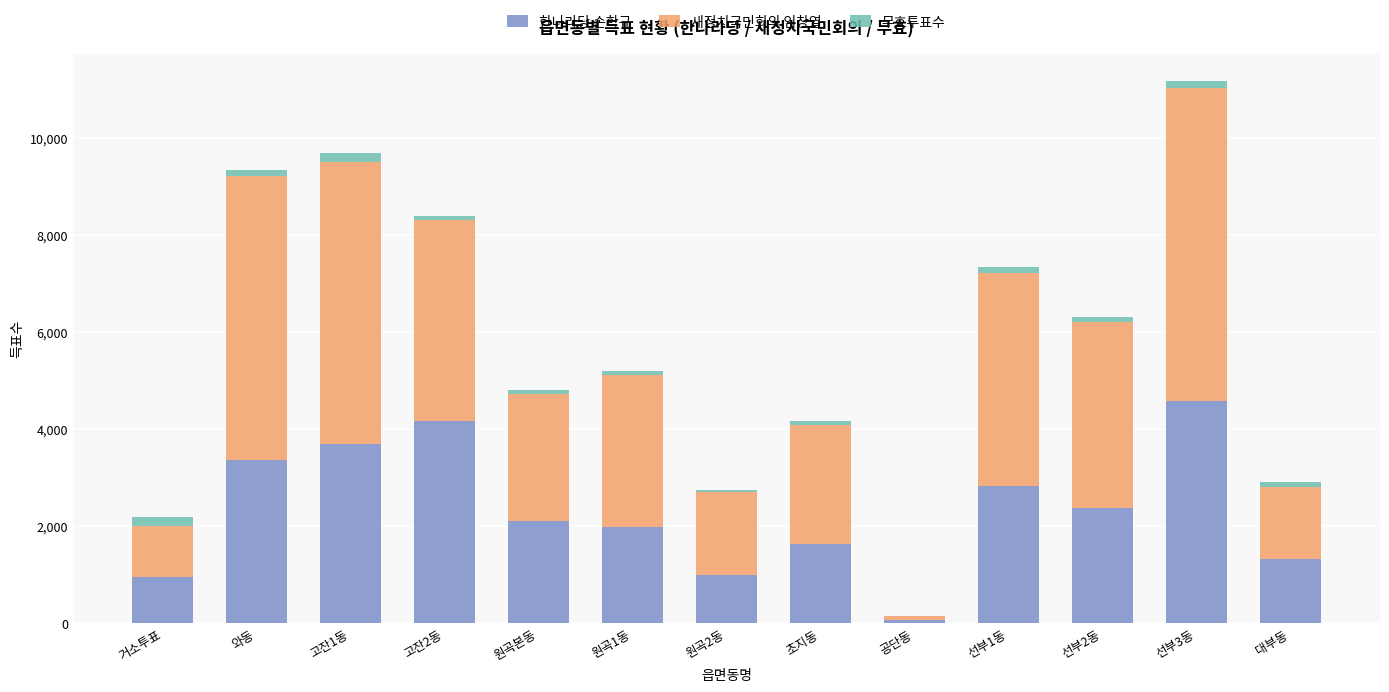

At which category is the sum across all series the highest?

선부3동